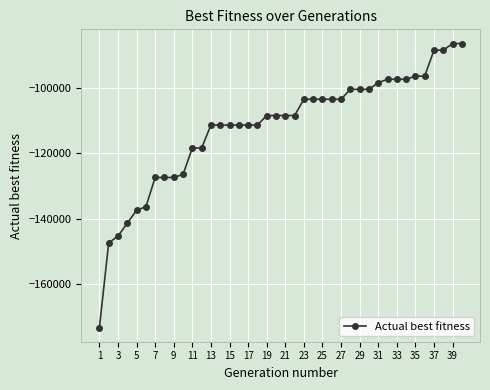

What is the smallest value displayed?

-173318